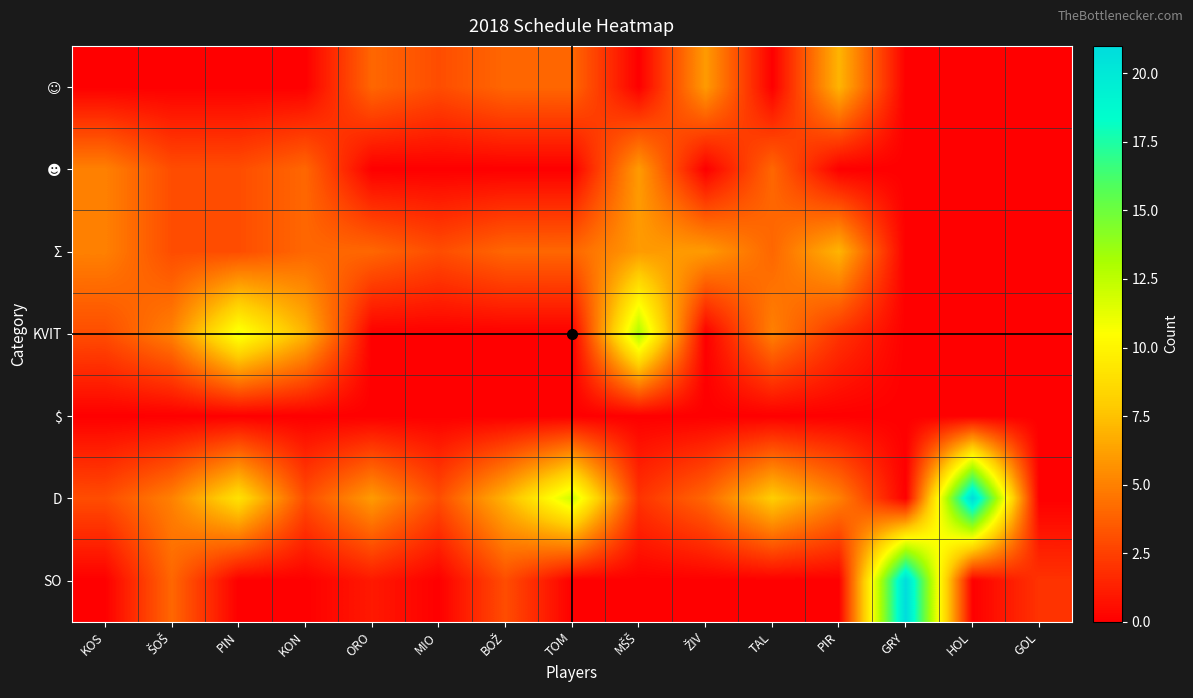

What is the maximum value shown in the chart?

21